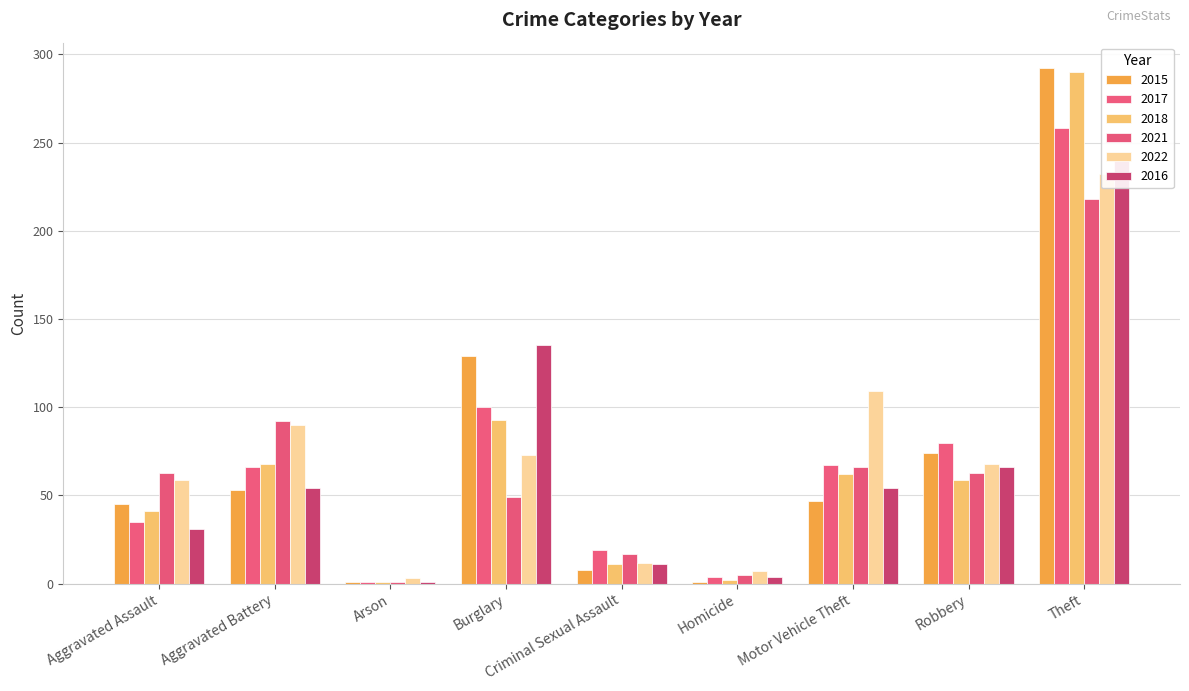

What is the label of the 9th bar from the right?

Aggravated Assault